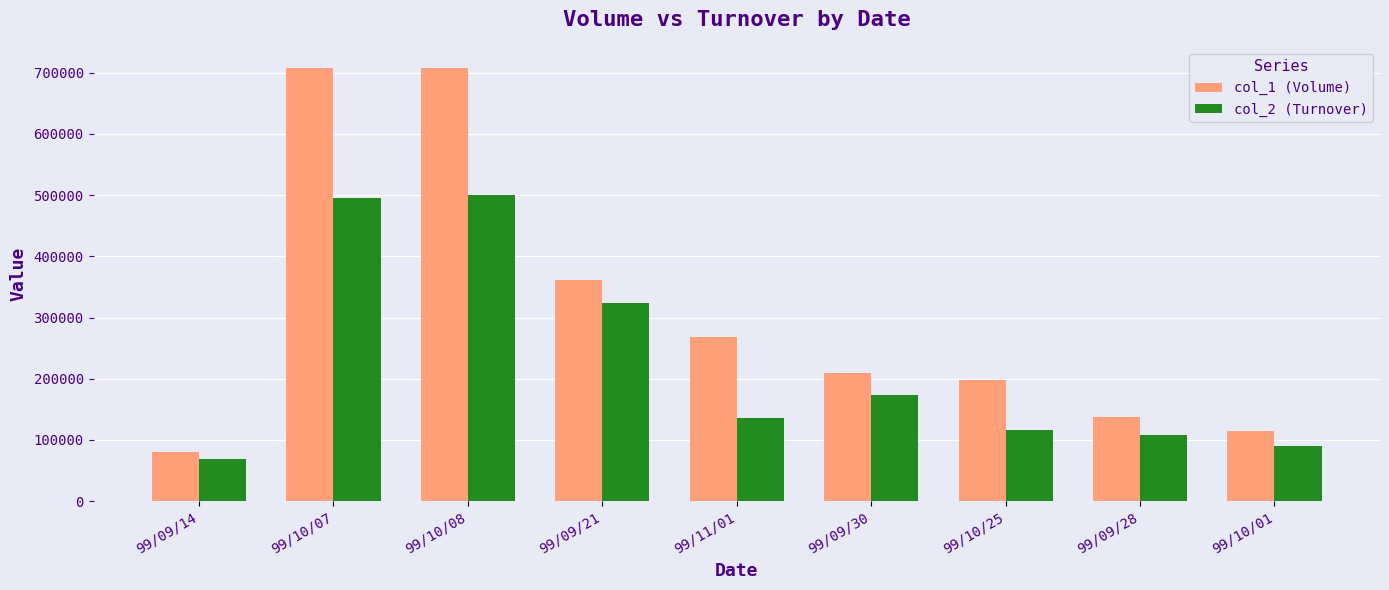

What is the label of the 5th bar from the left?

99/11/01